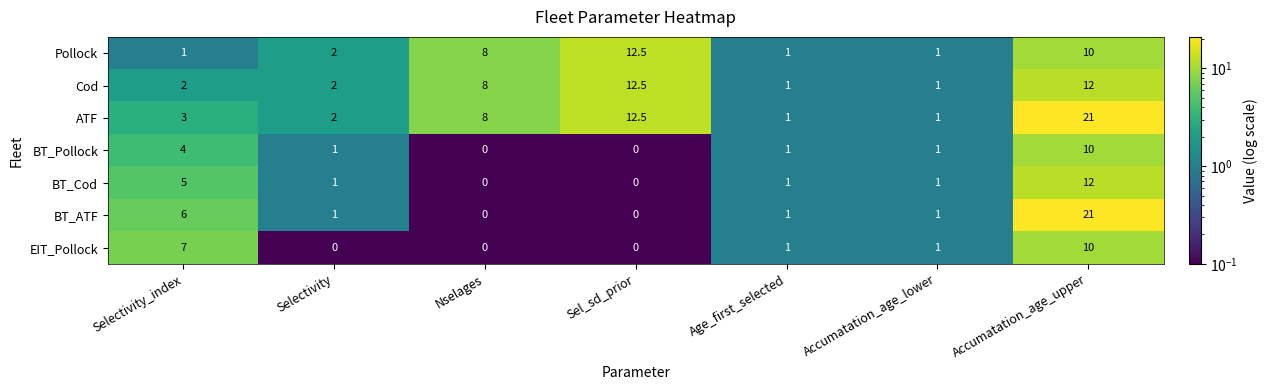

Which label corresponds to the largest value in the chart?

Accumatation_age_upper